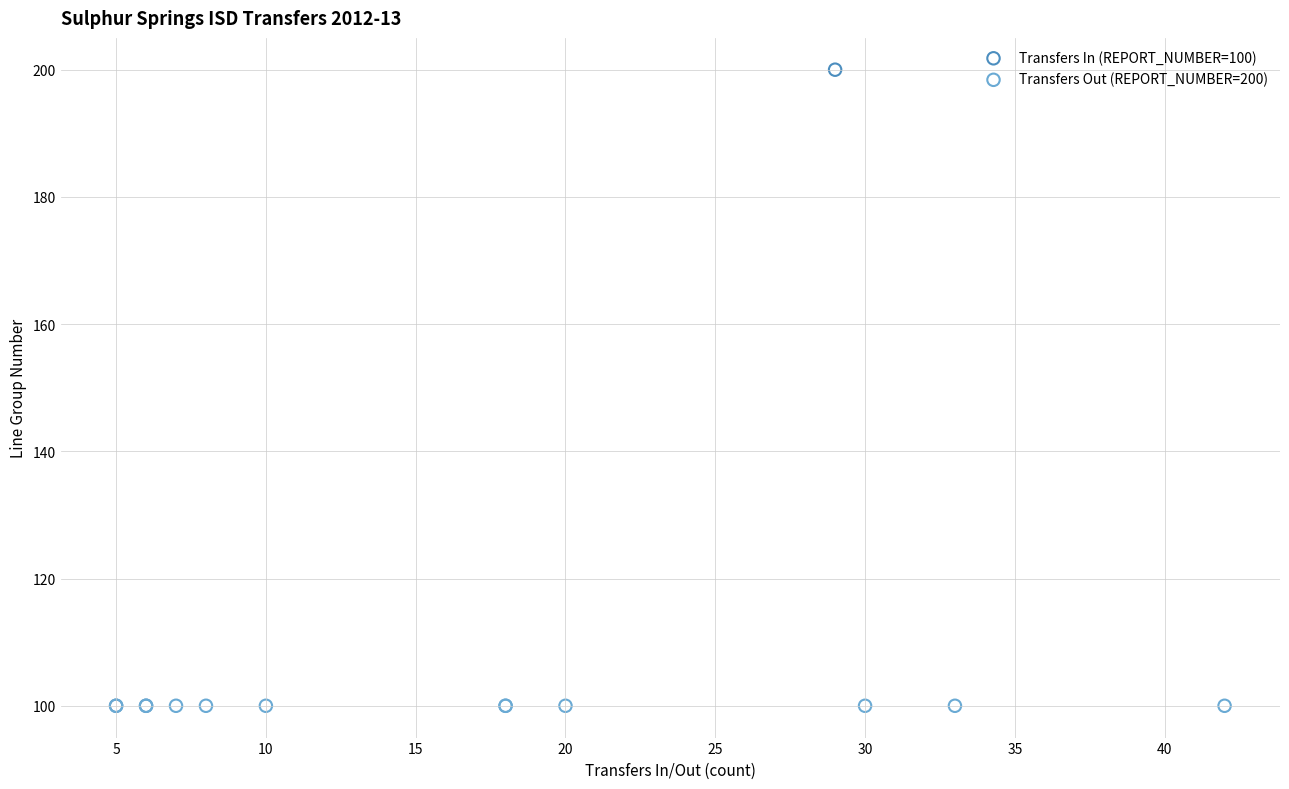

Which series contains the highest Y value?

Transfers In (REPORT_NUMBER=100)